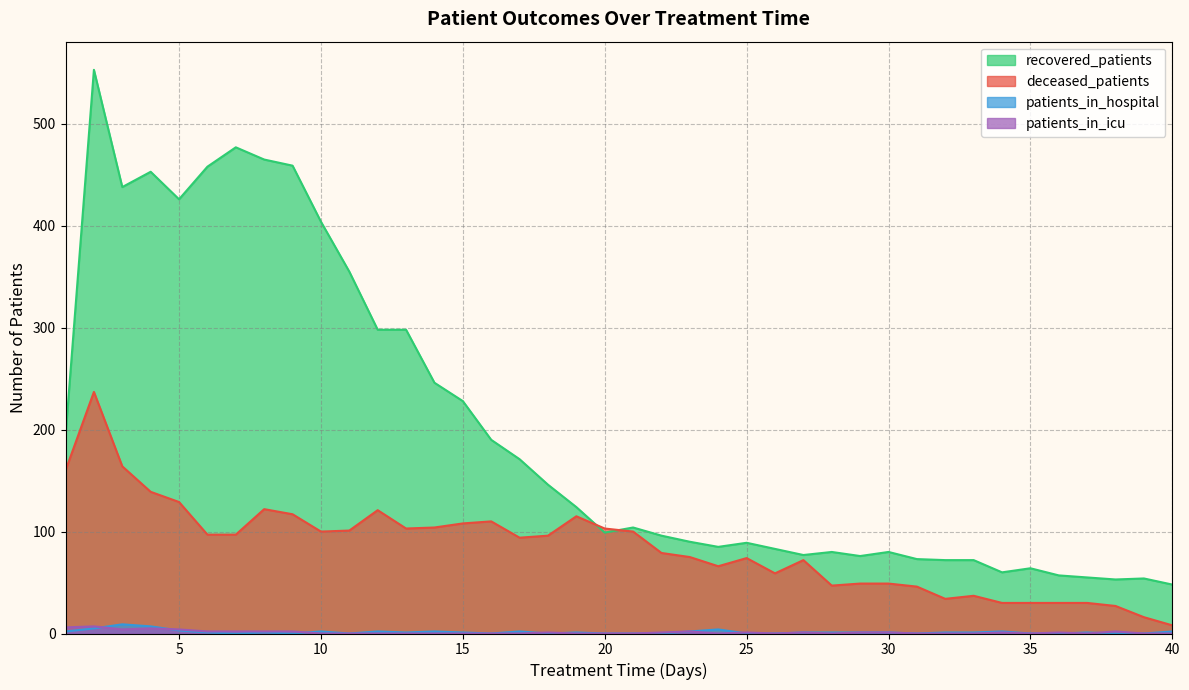

How many positive values does the patients_in_hospital series have?

25